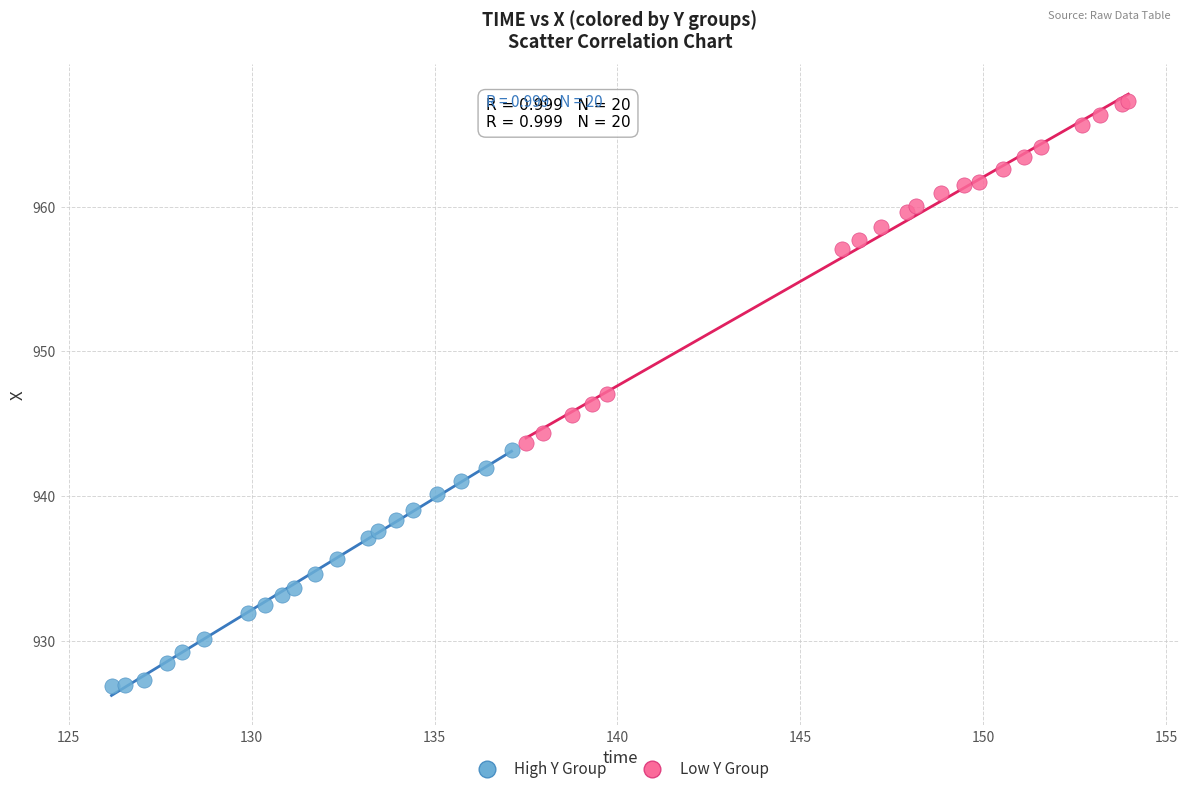

Which series has the largest Y range (max minus min)?

Low Y Group